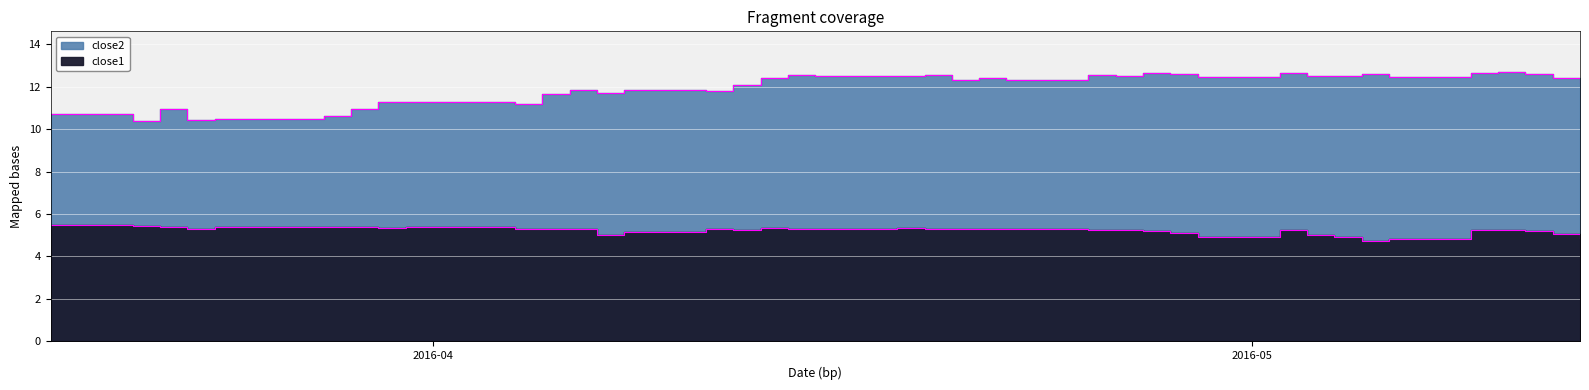

True or false: close2 and close1 intersect in this chart.

False